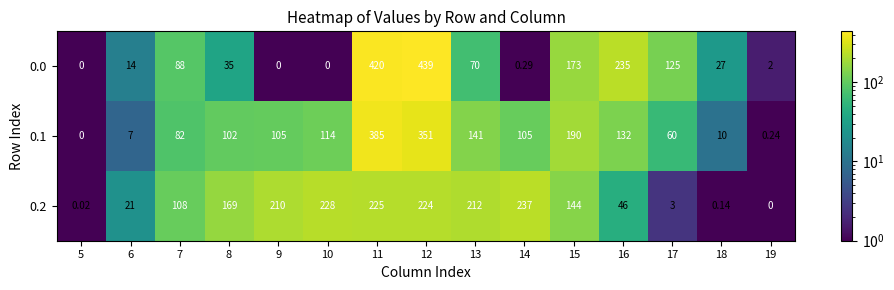

How many positive values does the 0.2 series have?

14